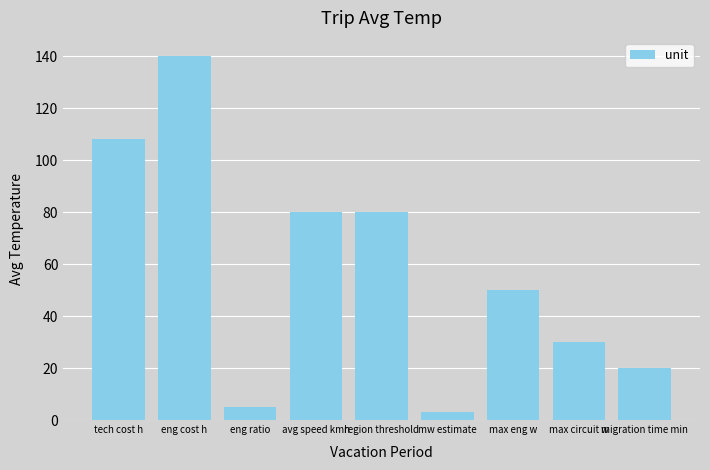

Which has a higher value, tech cost h or mw estimate?

tech cost h